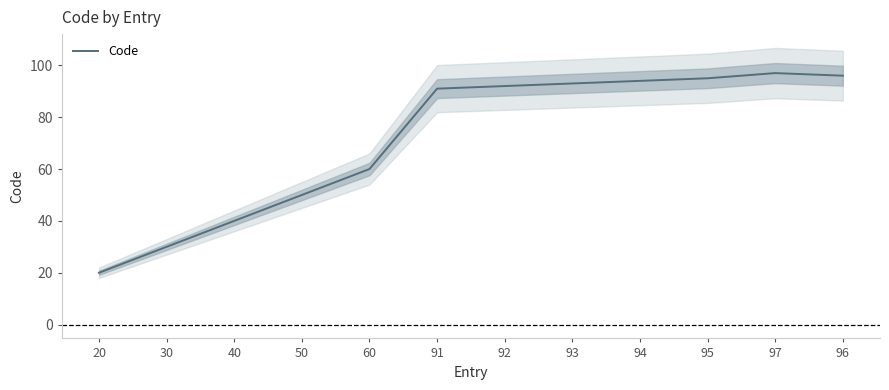

What is the change in value from 30 to 92?

+62